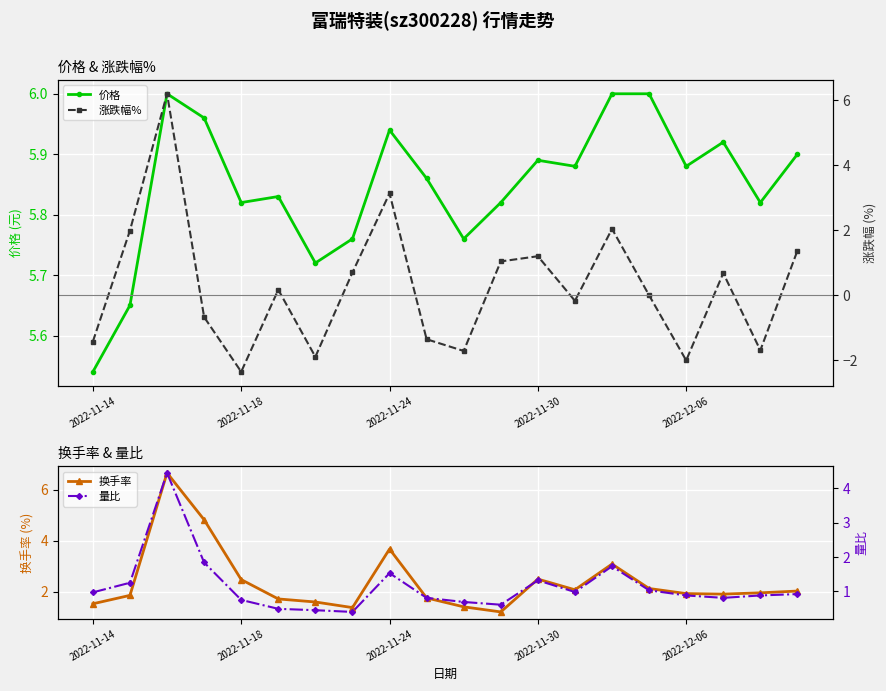

Rank the series at 19 from lowest to highest value.

量比, 涨跌幅%, 换手率, 价格